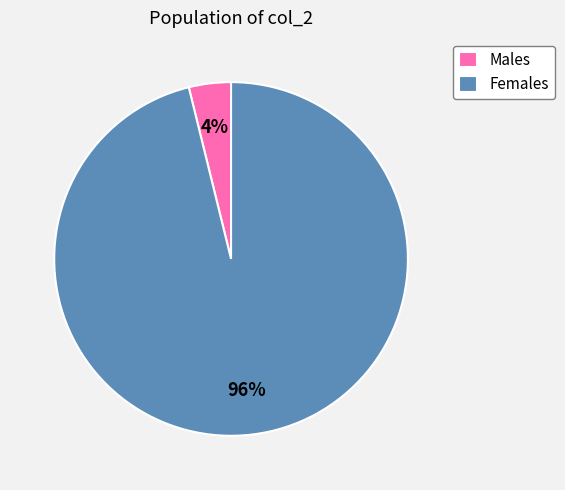

To the nearest percent, what is the average slice percentage?

50%